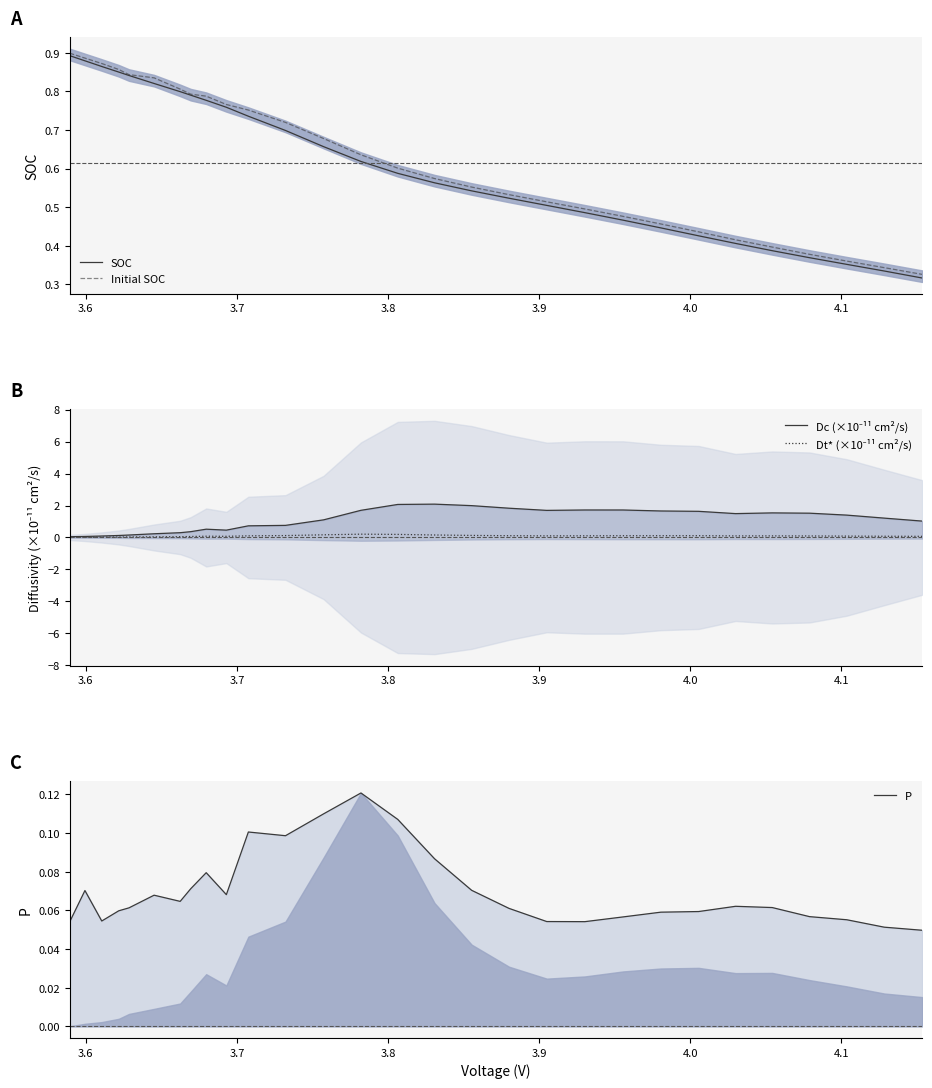

True or false: SOC and Initial SOC cross at least once.

False